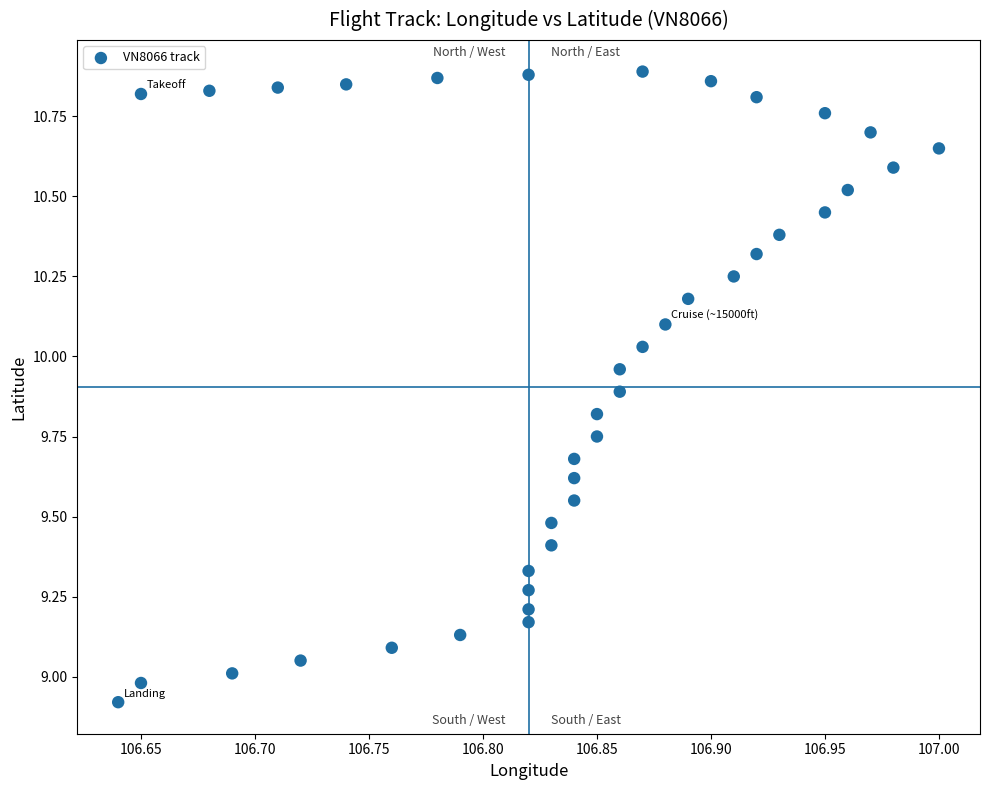

What is the range of X values (max minus min)?

0.4